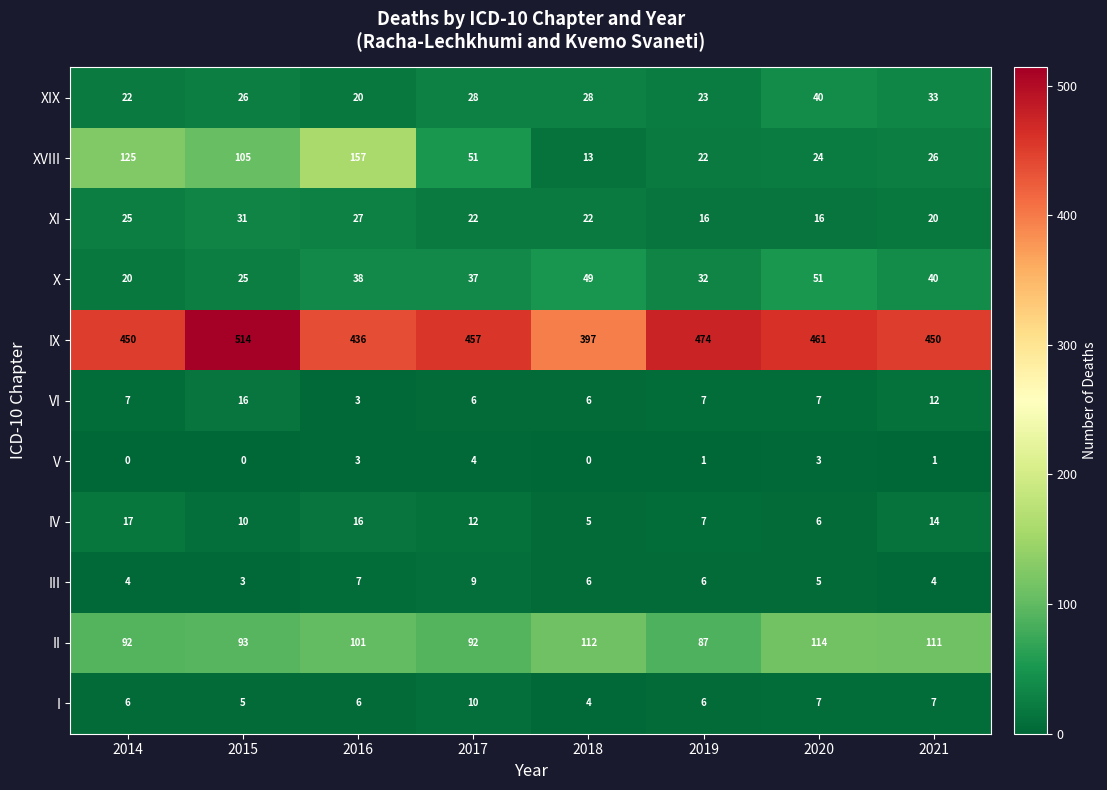

What is the maximum value shown in the chart?

514